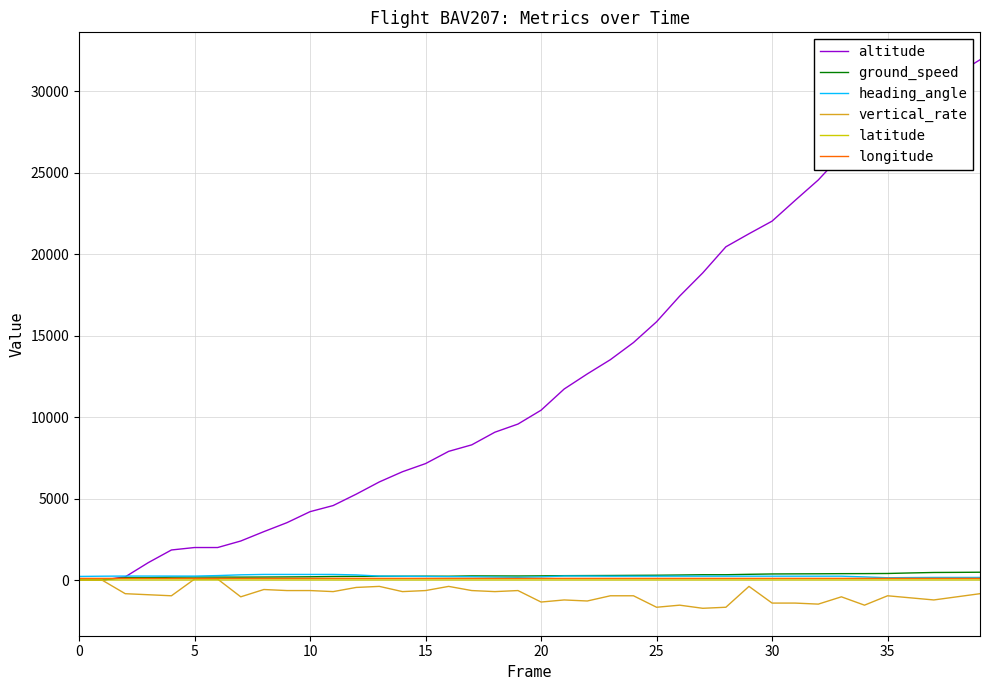

Which series has the largest total across all categories?

altitude